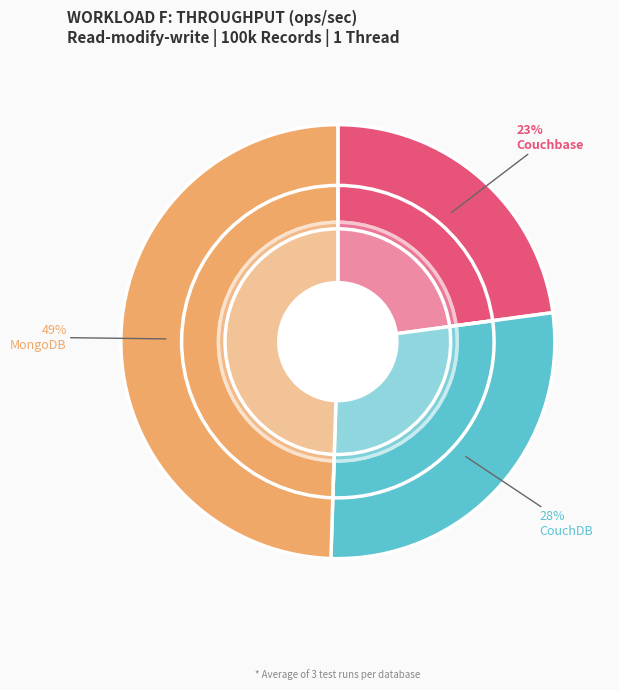

Rank the categories by value from highest to lowest.

MongoDB, CouchDB, Couchbase